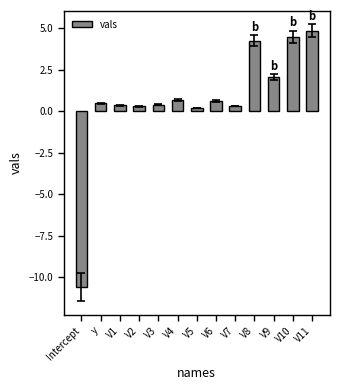

What is the label of the 13th bar from the left?

V11